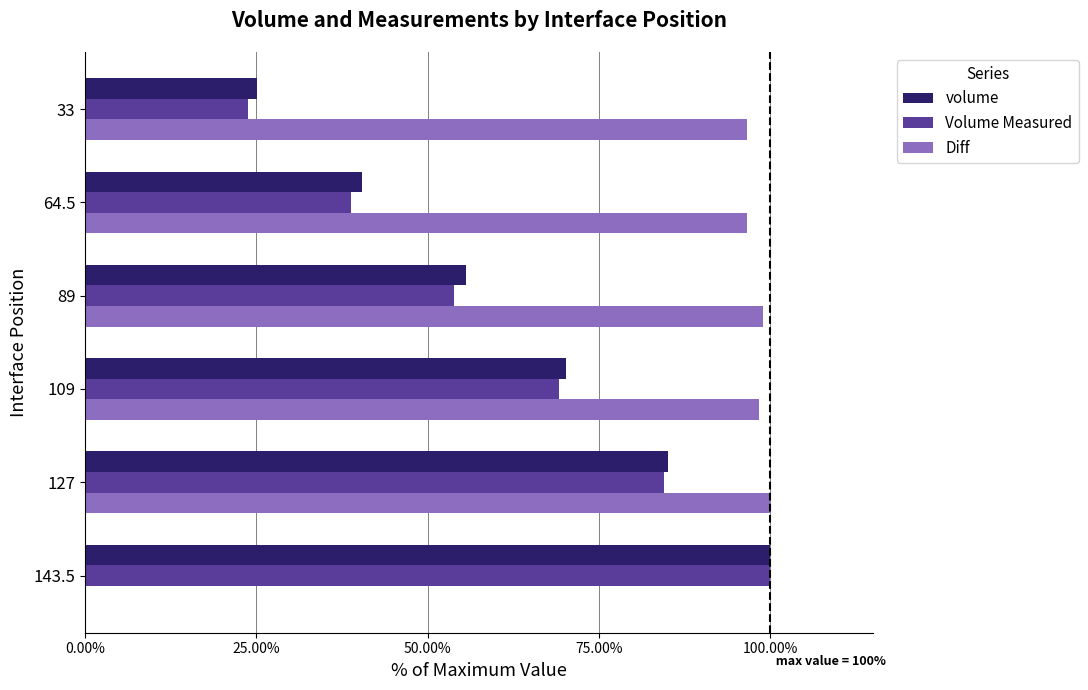

What is the sum of all volume values?

376.3